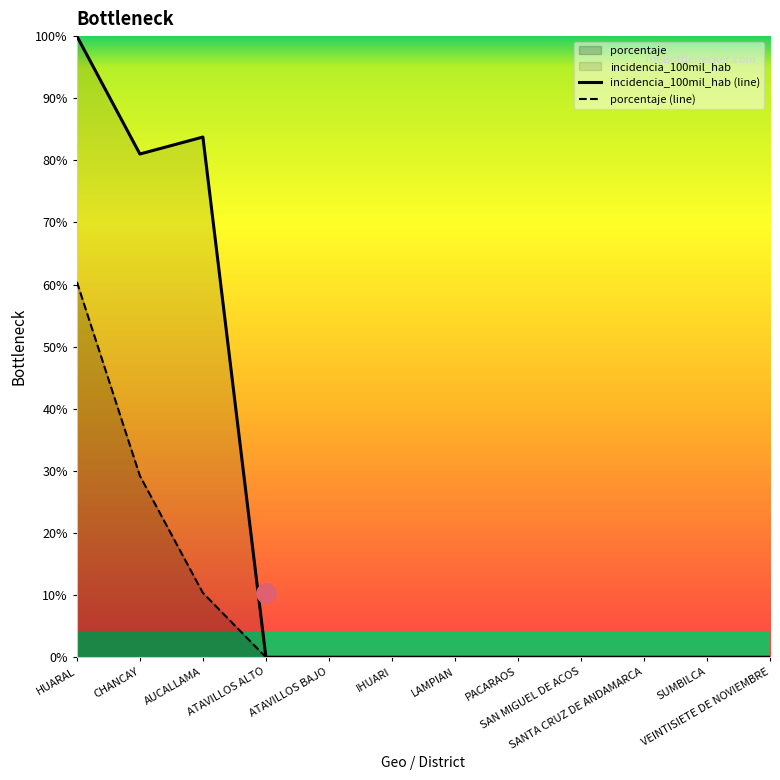

The casos series shows 0.0 at VEINTISIETE DE NOVIEMBRE. True or false?

True